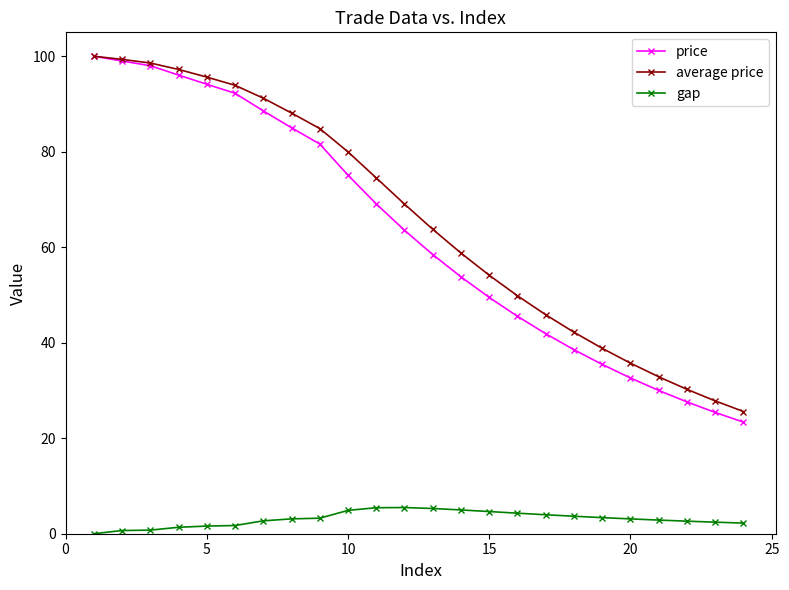

What is the minimum value for price?

23.4